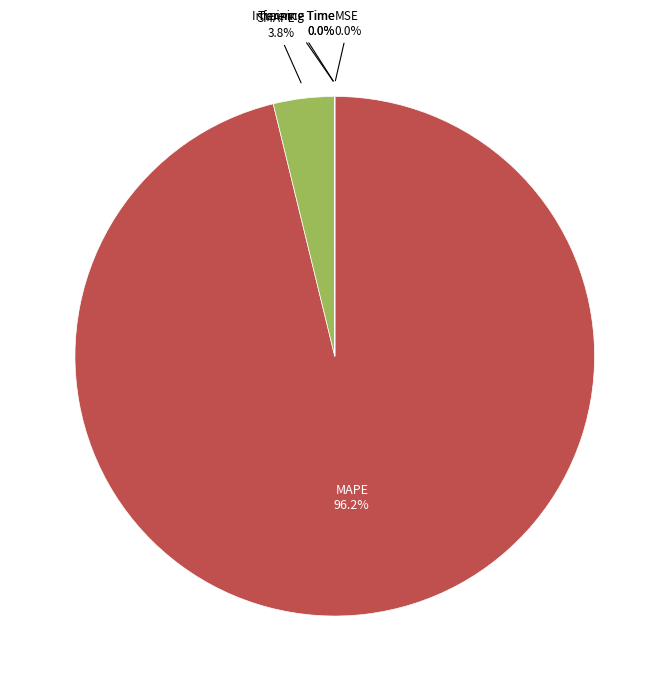

Does any single category account for the majority?

Yes